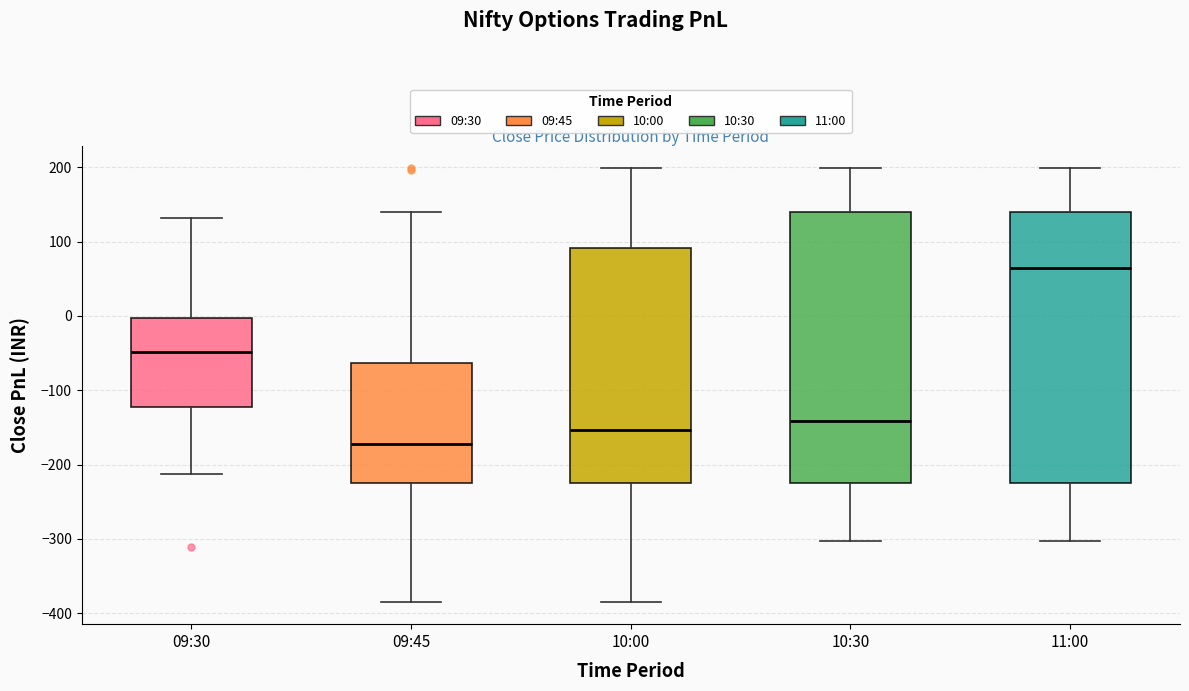

Reading left to right, transcribe this box plot: for each box, give where its median line is, the range the box spans, and where its two whiskers end, as read against the y-axis. The values are not printed on the chart, so give them approximately, as read against the axis.

09:30: median -50, box -120 to 0, whiskers -210 to 130
09:45: median -170, box -220 to -60, whiskers -390 to 140
10:00: median -150, box -220 to 90, whiskers -390 to 200
10:30: median -140, box -220 to 140, whiskers -300 to 200
11:00: median 60, box -220 to 140, whiskers -300 to 200